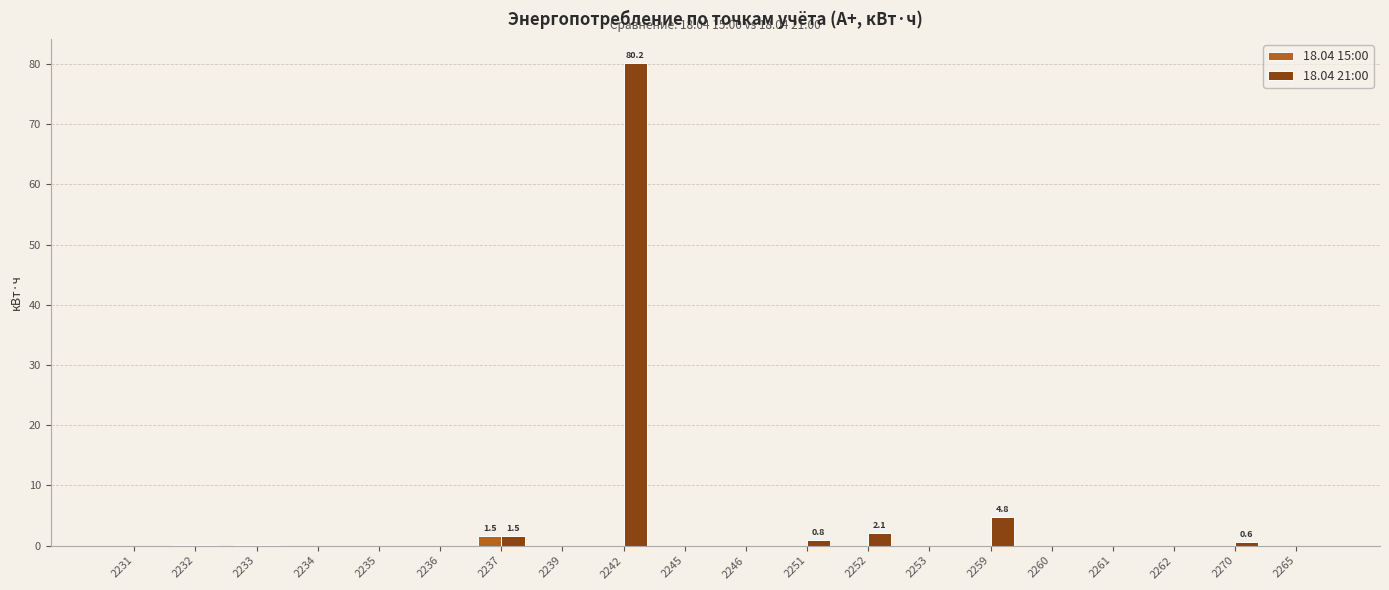

What is the total value across all series at 2252?

2.1